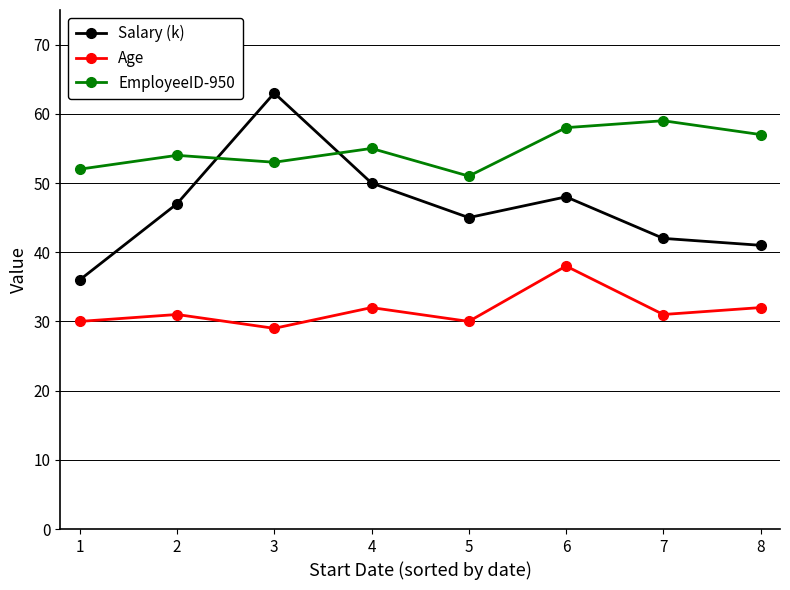

Which series has the largest total across all categories?

EmployeeID-950